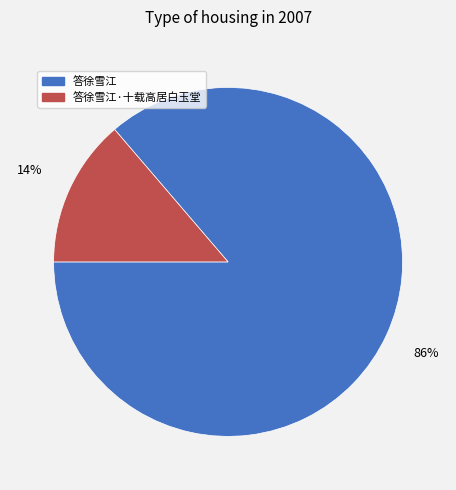

To the nearest percent, what is the average slice percentage?

50%